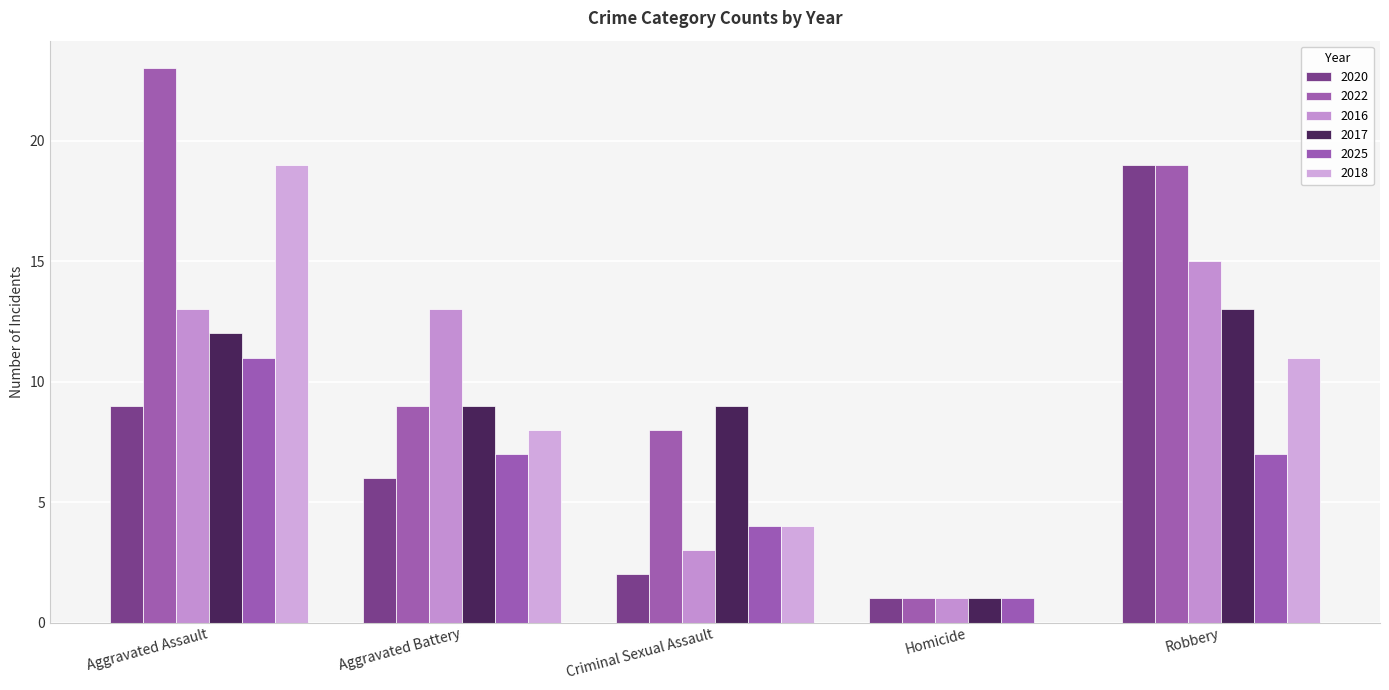

True or false: 2018 has a value of 16 at Robbery.

False